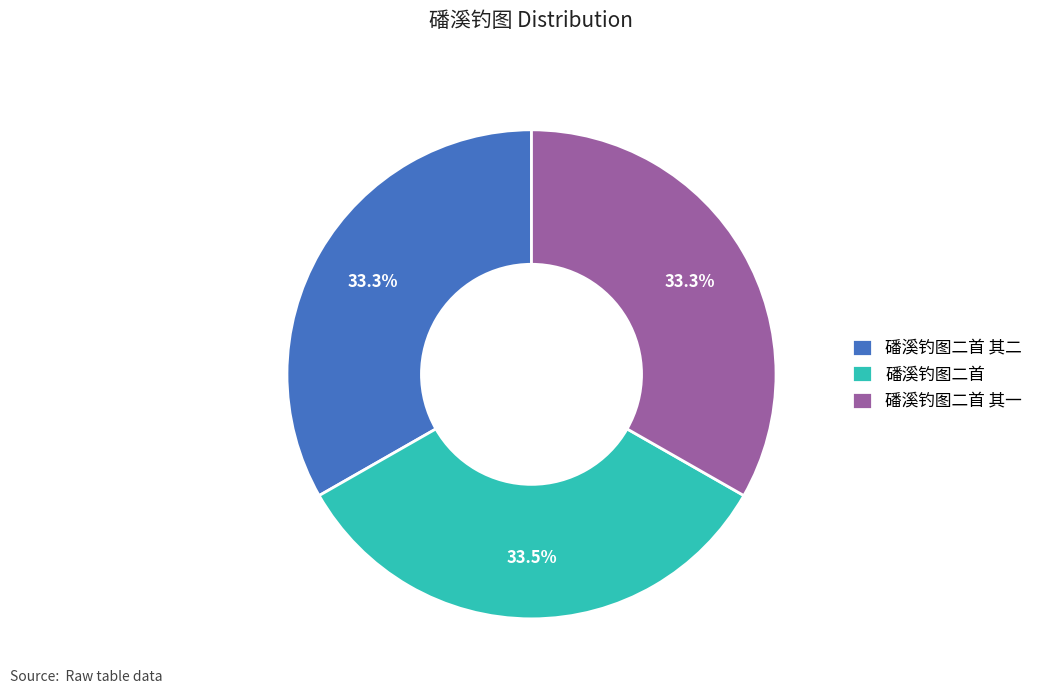

How many slices are in this pie chart?

3